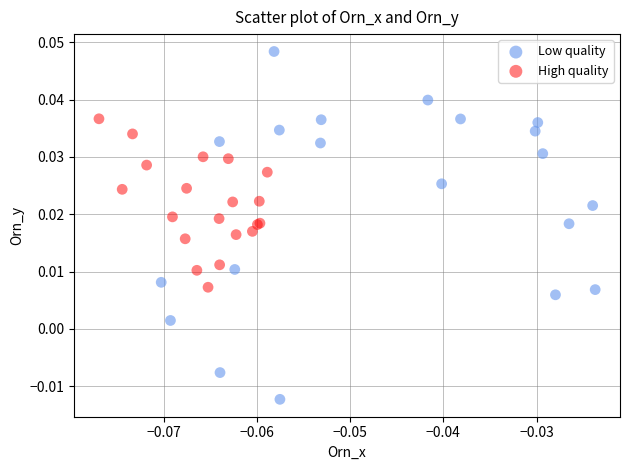

Which series contains the highest Y value?

Low quality